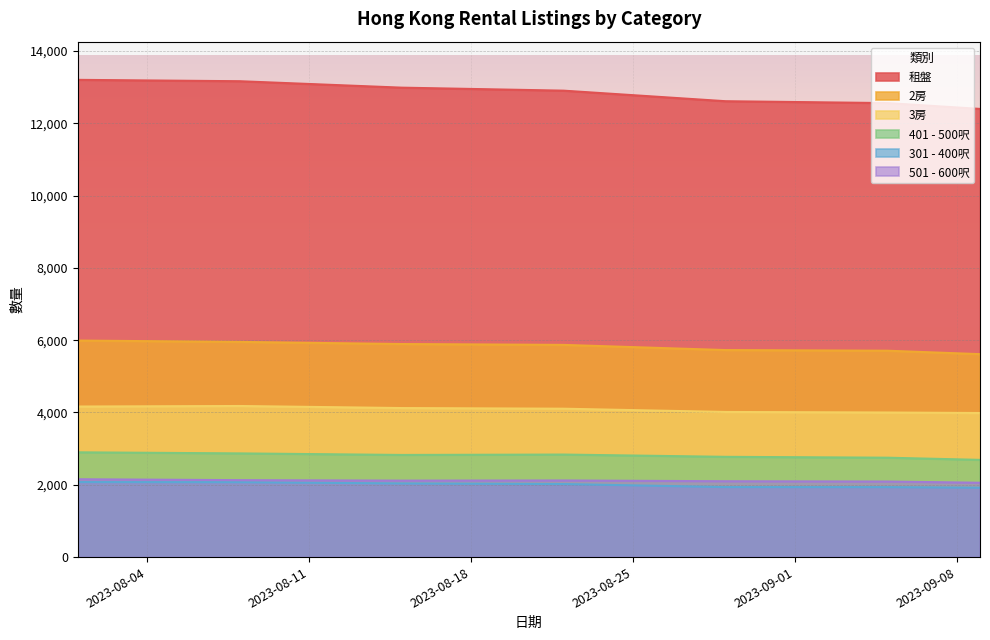

Count the number of data series in this chart.

6